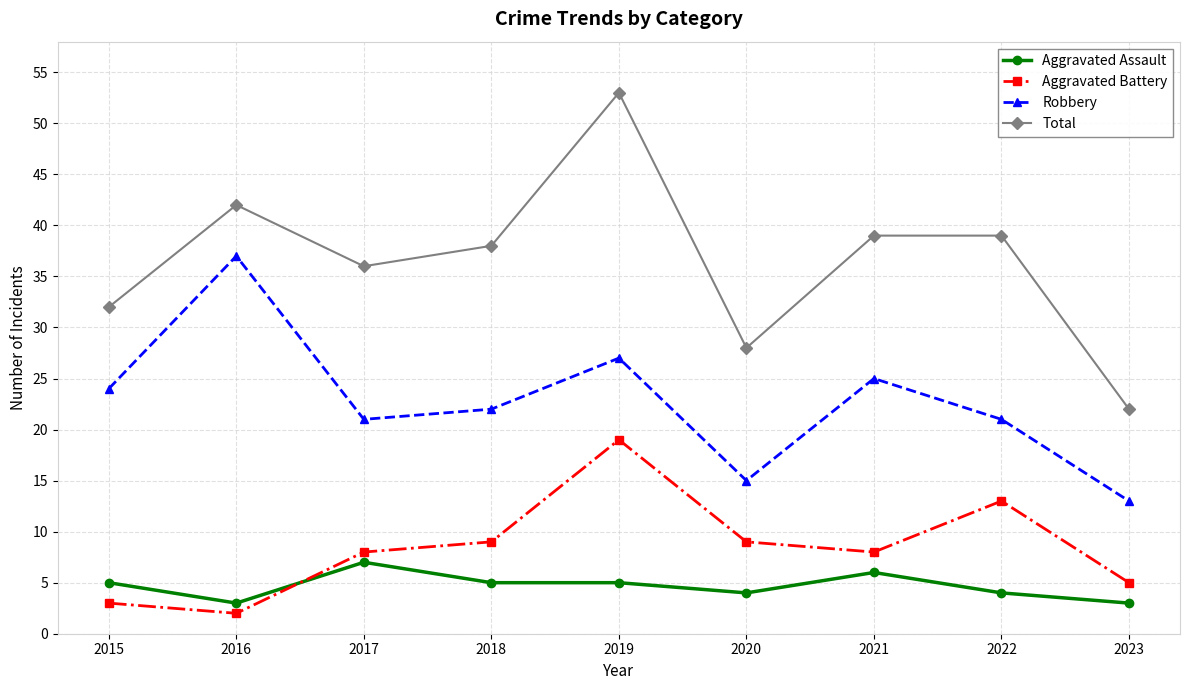

Reading left to right, what are all the values shown in this chart?

Aggravated Assault: 5	3	7	5	5	4	6	4	3
Aggravated Battery: 3	2	8	9	19	9	8	13	5
Robbery: 24	37	21	22	27	15	25	21	13
Total: 32	42	36	38	53	28	39	39	22